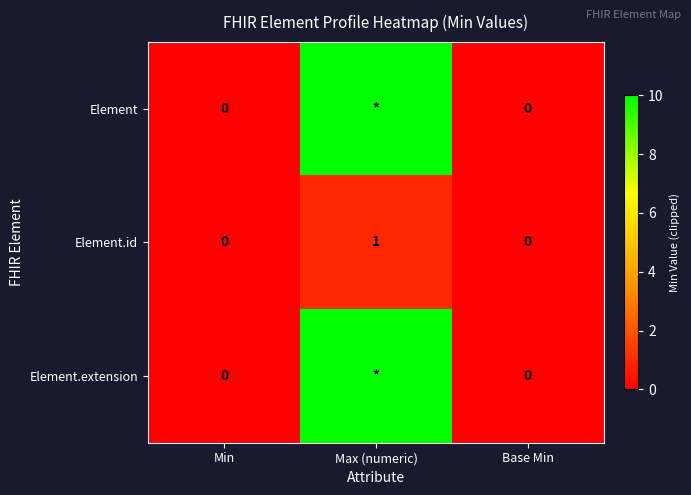

Which category has the highest value across all series?

Max (numeric)